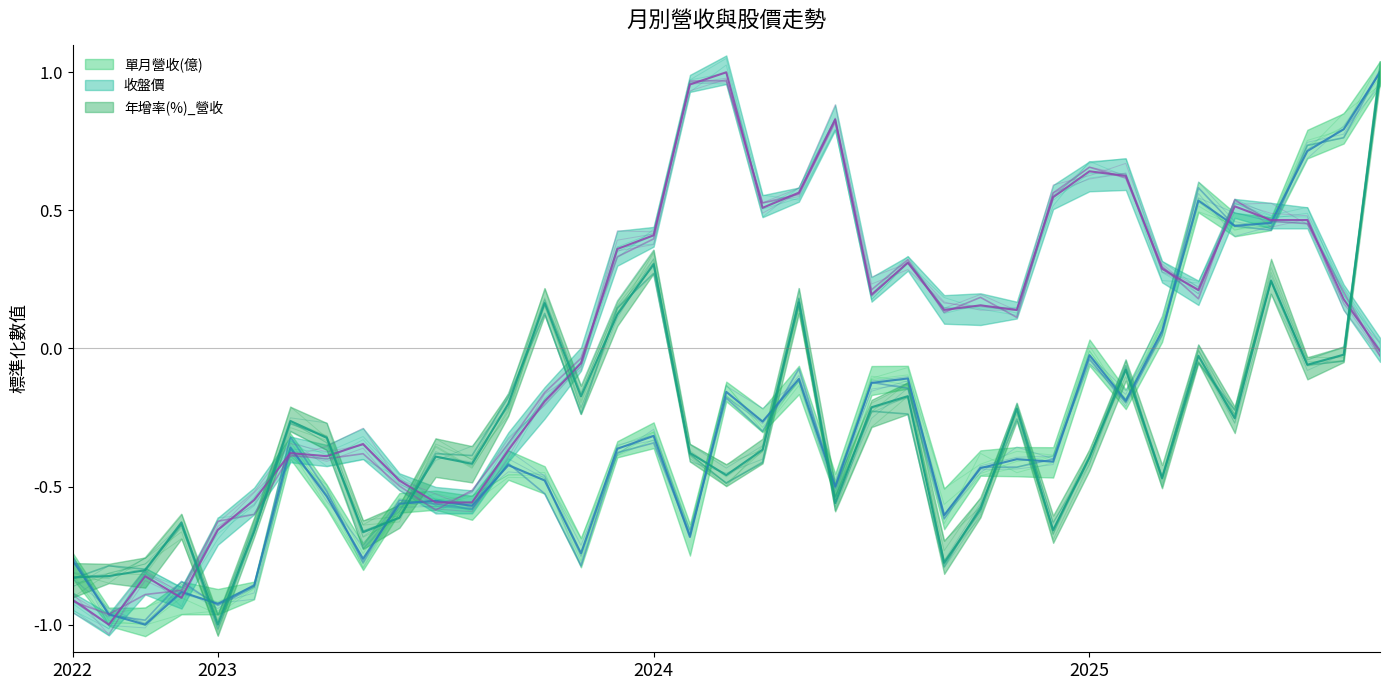

In 收盤價, how many points are higher than both neighbors (excluding endpoints)?

9